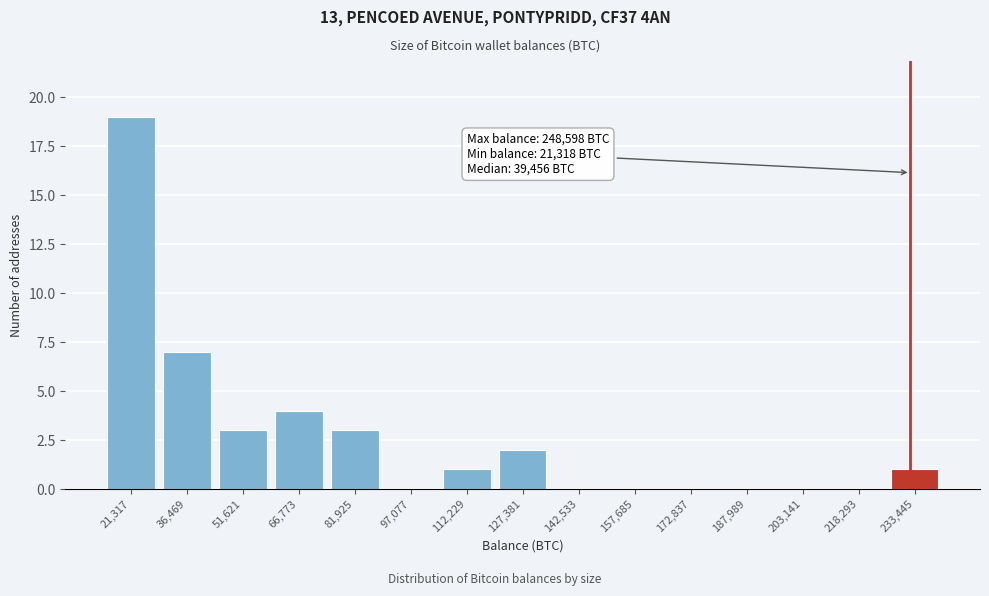

Reading left to right, transcribe all the data shown in this chart.

21,317=19	36,469=7	51,621=3	66,773=4	81,925=3	97,077=0	112,229=1	127,381=2	142,533=0	157,685=0	172,837=0	187,989=0	203,141=0	218,293=0	233,445=1